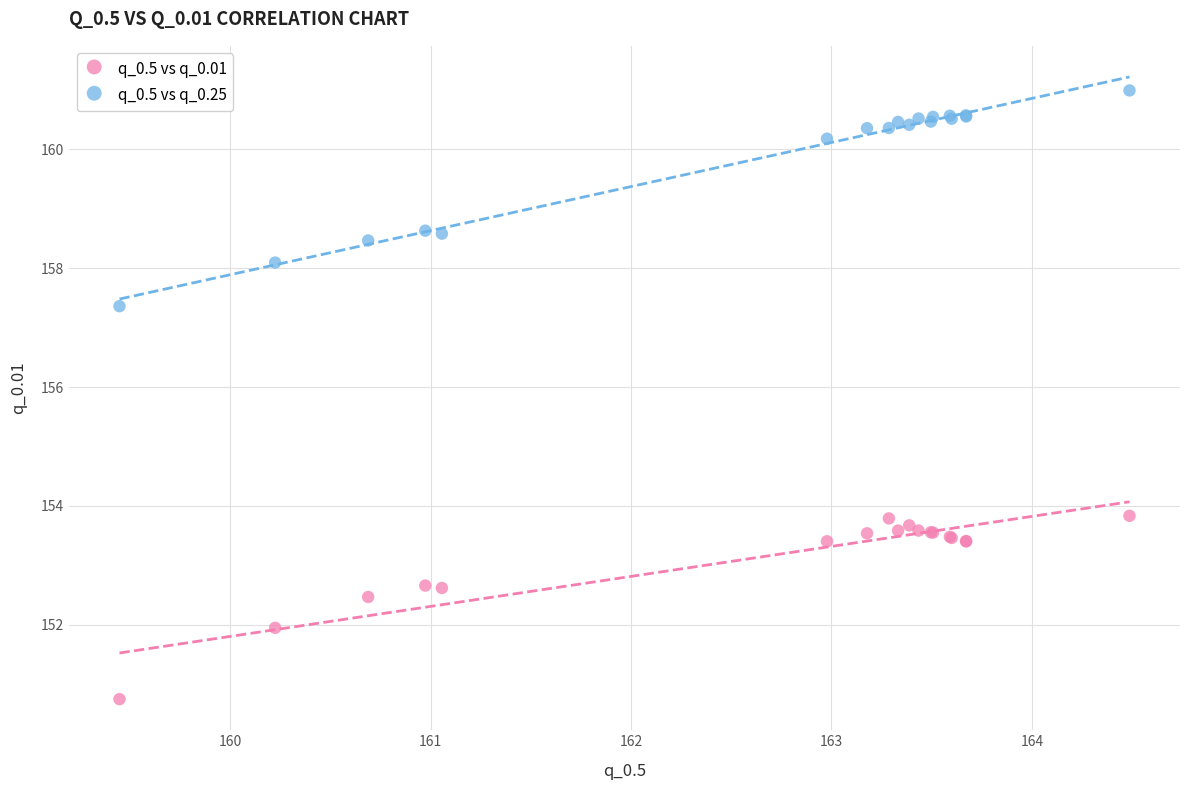

Which series reaches the maximum Y coordinate?

q_0.5 vs q_0.25